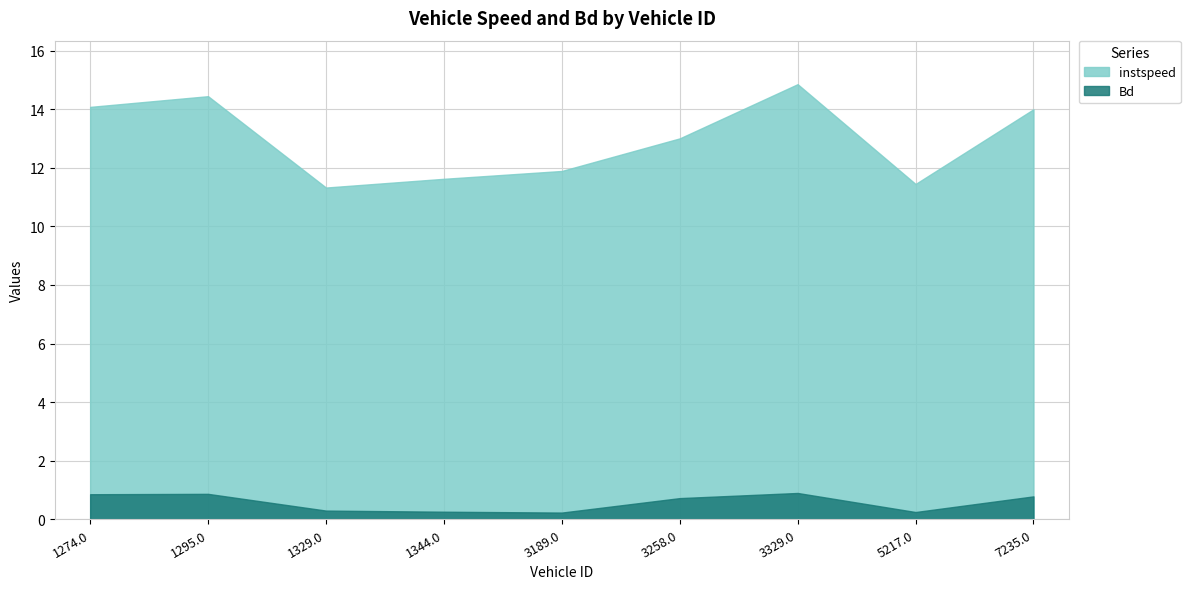

At how many categories does at least one series exceed 4?

9